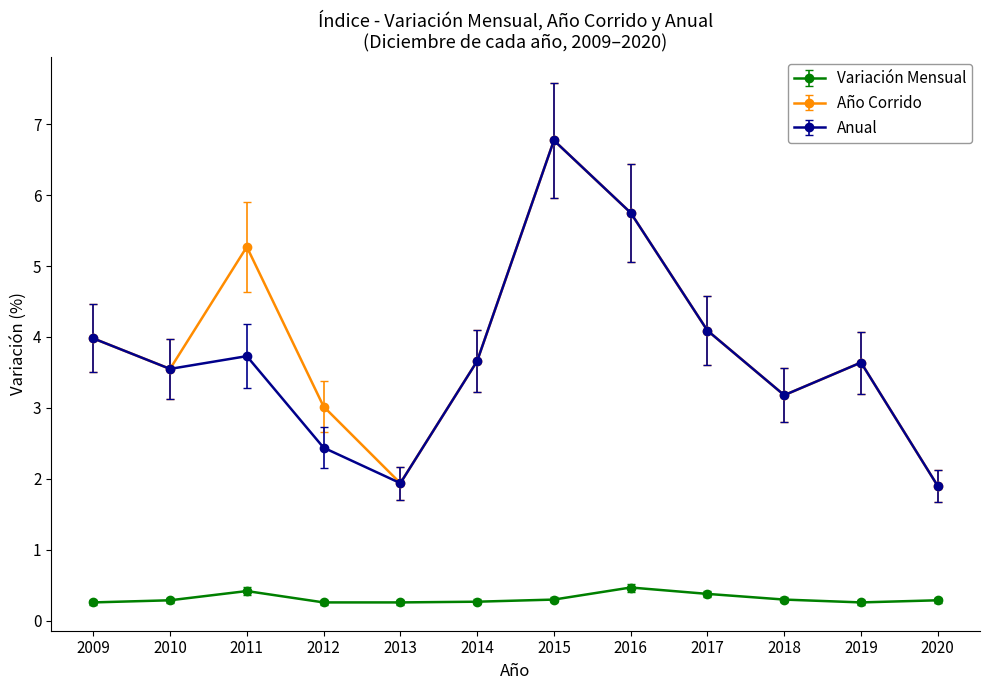

Which series changed the most between 2012 and 2016?

Anual